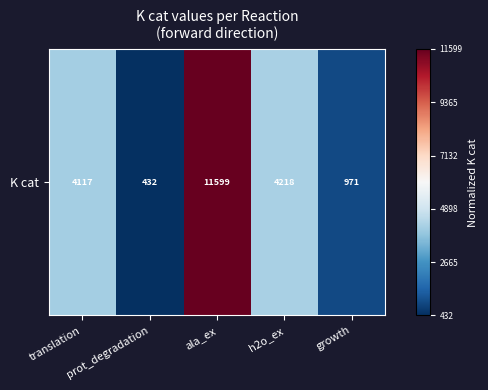

Reading right to left, transcribe all the data shown in this chart.

0.0	0.3	1.0	0.0	0.3